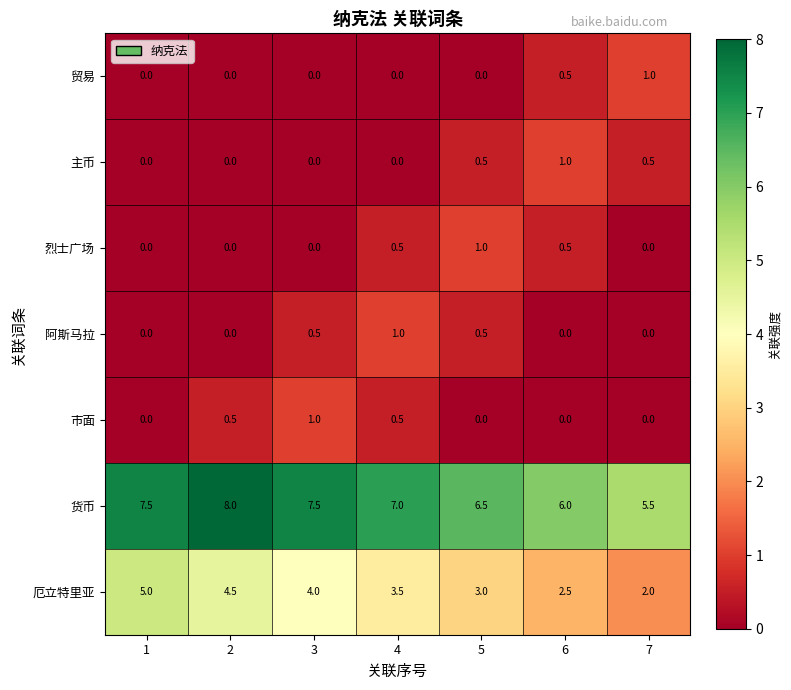

The value of 货币 at 5 is 6.5. True or false?

True